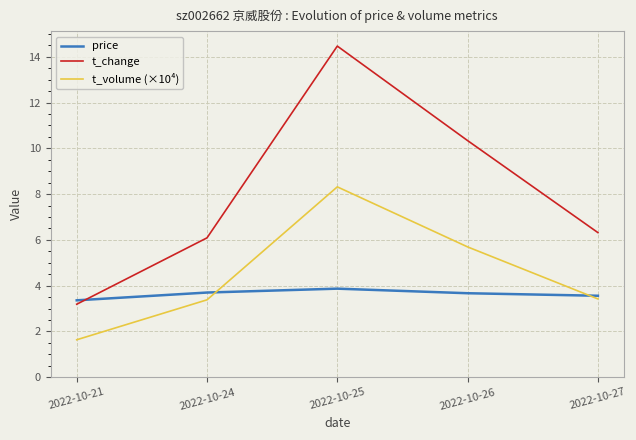

At how many categories does at least one series exceed 8?

2